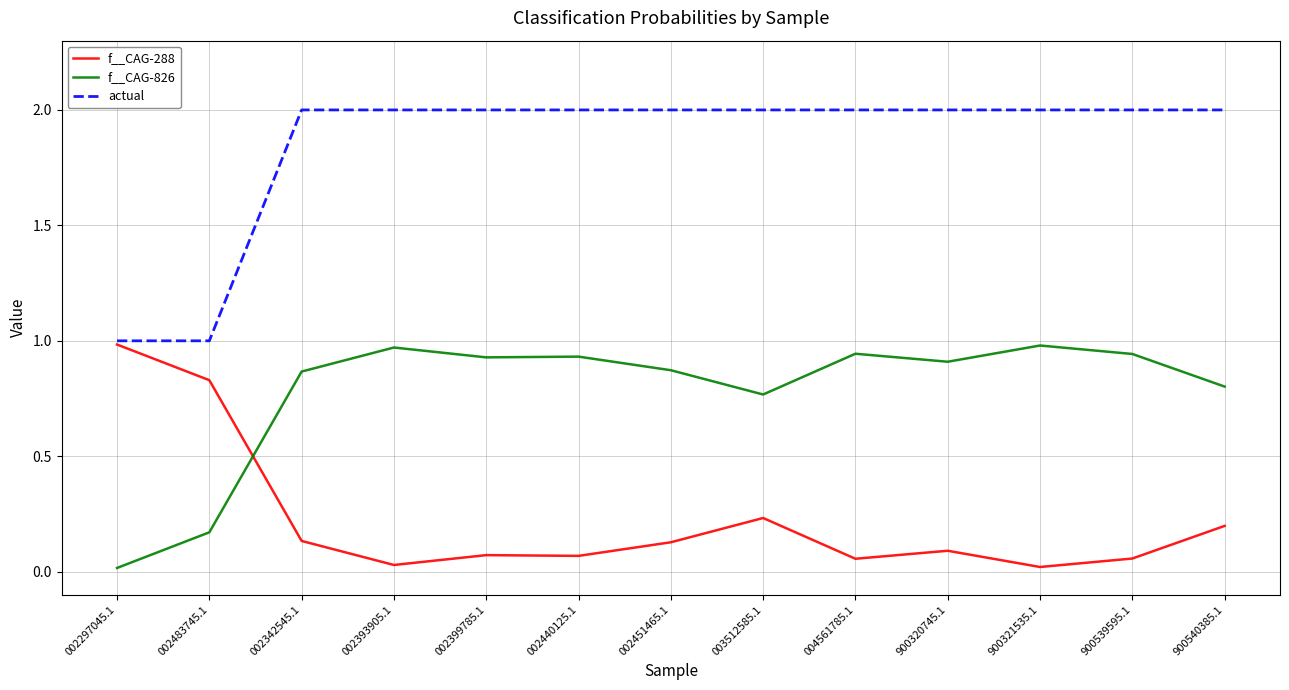

What position from the left is 900320745.1?

10